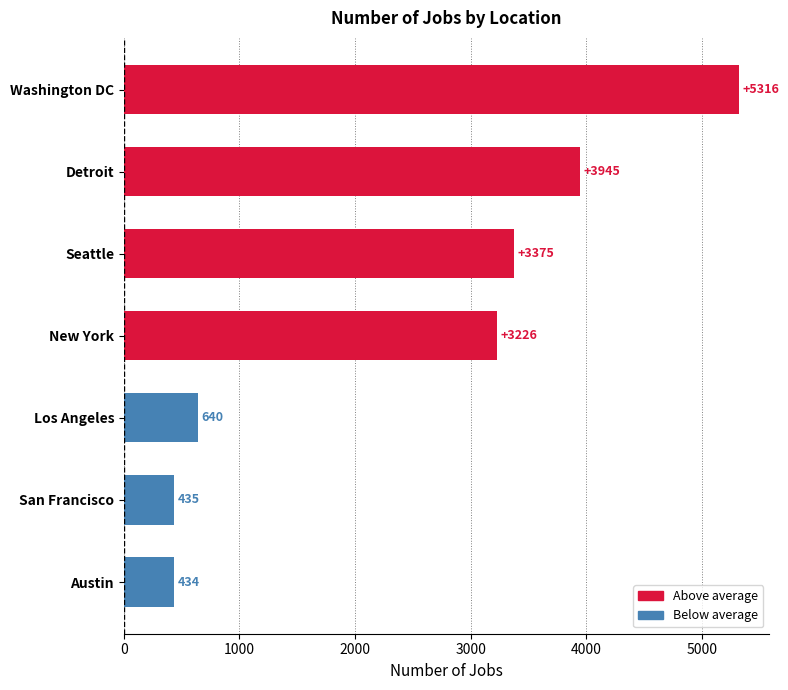

The value at Seattle is 3375. True or false?

True